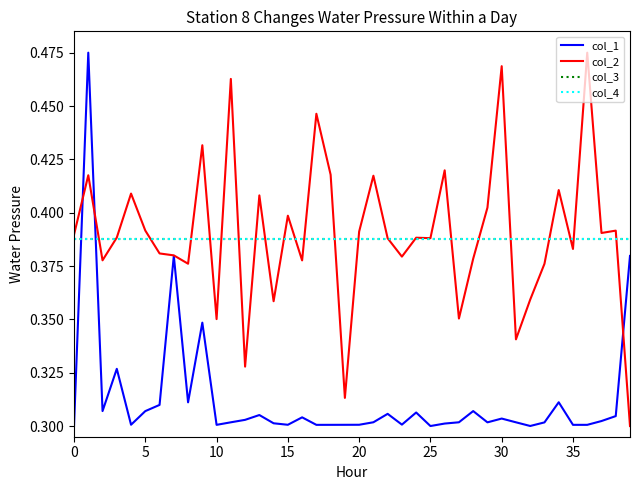

Does the chart display data point markers on the line(s)?

No